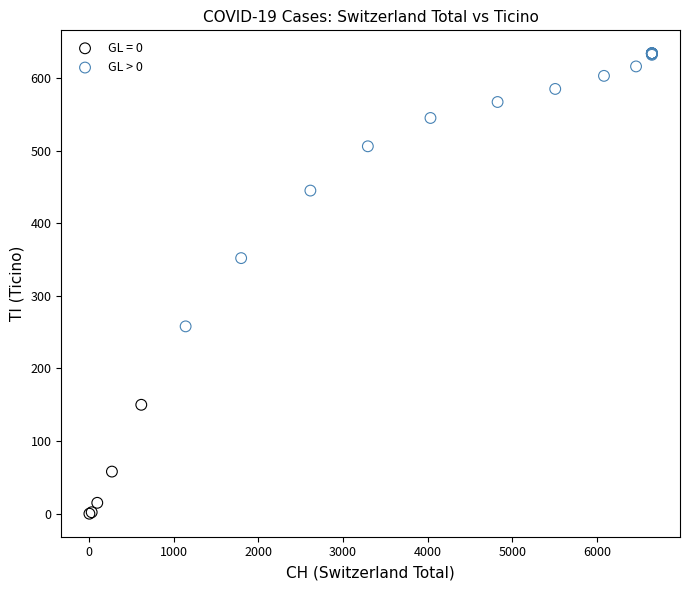

Which series reaches the minimum Y coordinate?

GL = 0